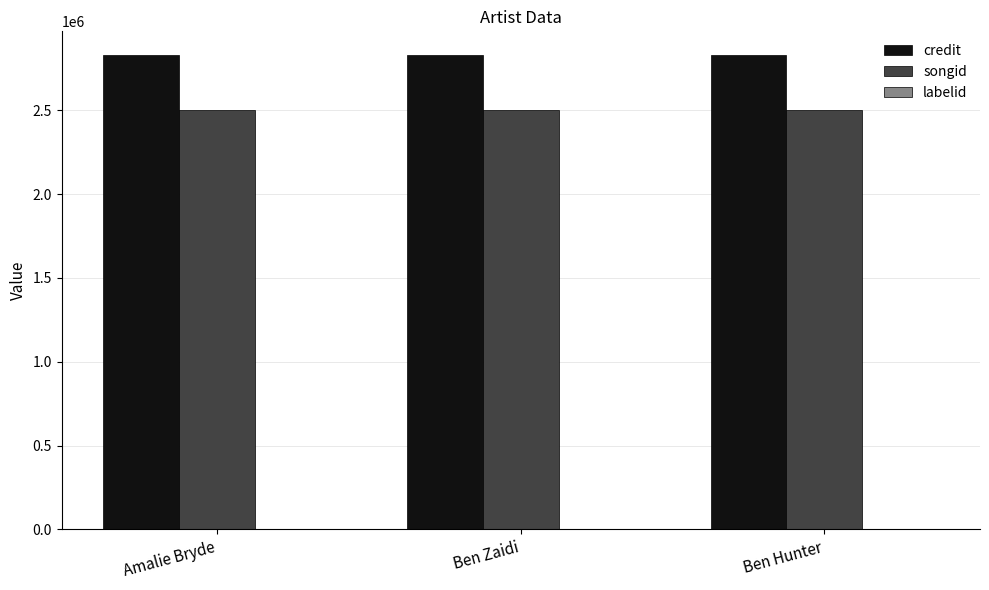

The credit series shows 621627 at Ben Zaidi. True or false?

False